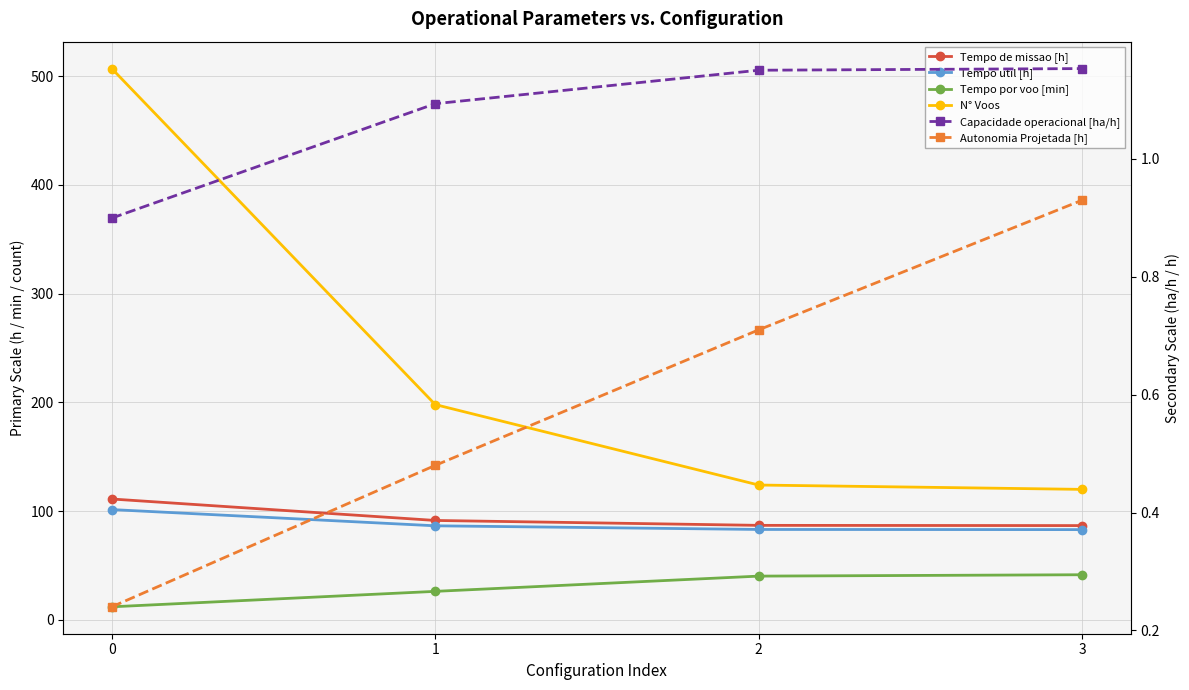

True or false: Tempo por voo [min] has more than 1 points higher than both neighbors.

False